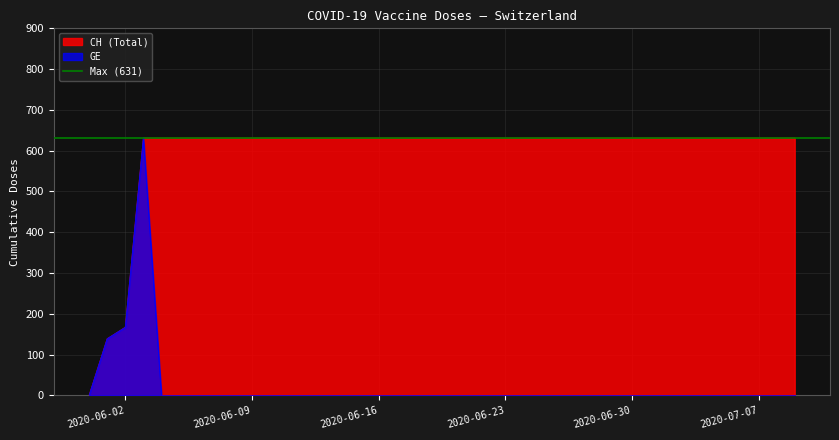

True or false: GE and CH cross at least once.

False